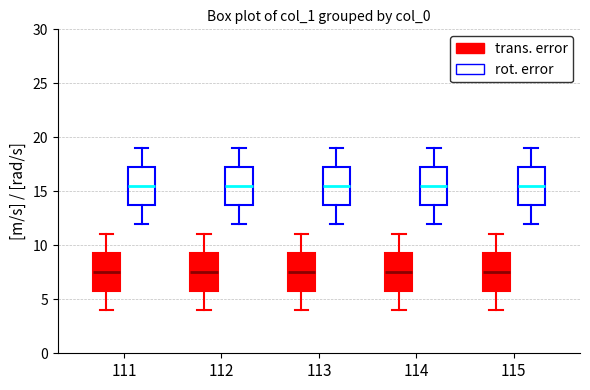

Reading left to right, transcribe this box plot: for each box, give where its median line is, the range the box spans, and where its two whiskers end, as read against the y-axis. The values are not printed on the chart, so give them approximately, as read against the axis.

111 (trans. error): median 7.5, box 6.0 to 9.5, whiskers 4.0 to 11.0
111 (rot. error): median 15.5, box 14.0 to 17.5, whiskers 12.0 to 19.0
112 (trans. error): median 7.5, box 6.0 to 9.5, whiskers 4.0 to 11.0
112 (rot. error): median 15.5, box 14.0 to 17.5, whiskers 12.0 to 19.0
113 (trans. error): median 7.5, box 6.0 to 9.5, whiskers 4.0 to 11.0
113 (rot. error): median 15.5, box 14.0 to 17.5, whiskers 12.0 to 19.0
114 (trans. error): median 7.5, box 6.0 to 9.5, whiskers 4.0 to 11.0
114 (rot. error): median 15.5, box 14.0 to 17.5, whiskers 12.0 to 19.0
115 (trans. error): median 7.5, box 6.0 to 9.5, whiskers 4.0 to 11.0
115 (rot. error): median 15.5, box 14.0 to 17.5, whiskers 12.0 to 19.0